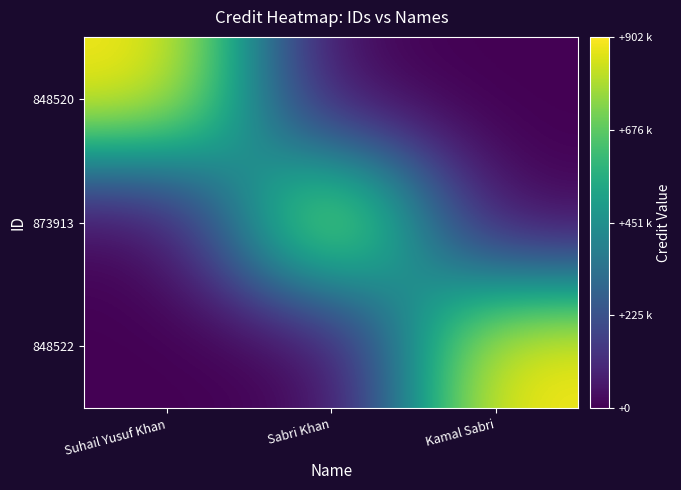

What is the spread (max minus min) of values at Suhail Yusuf Khan?

902320